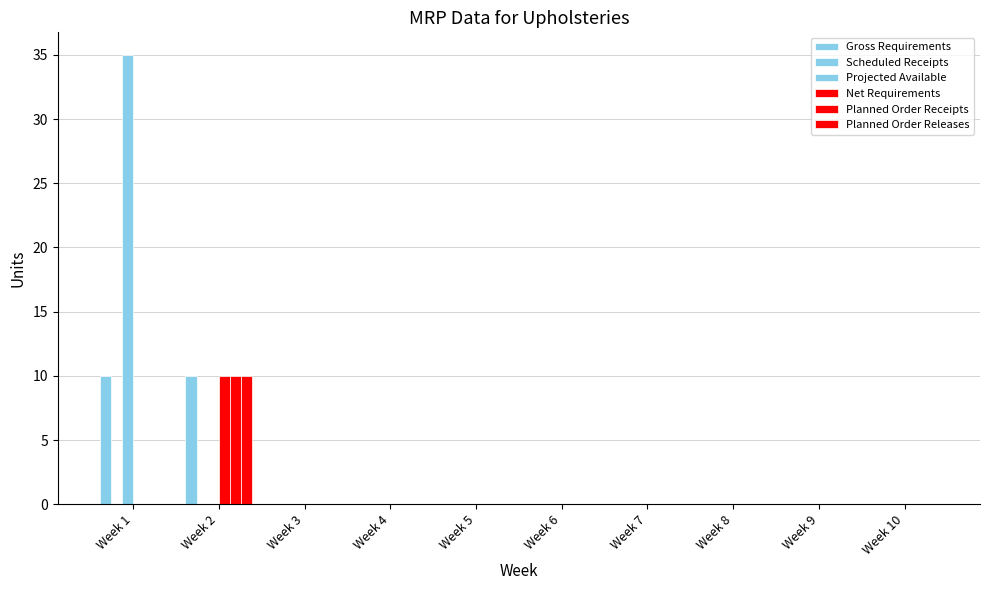

Are the bars horizontal?

No